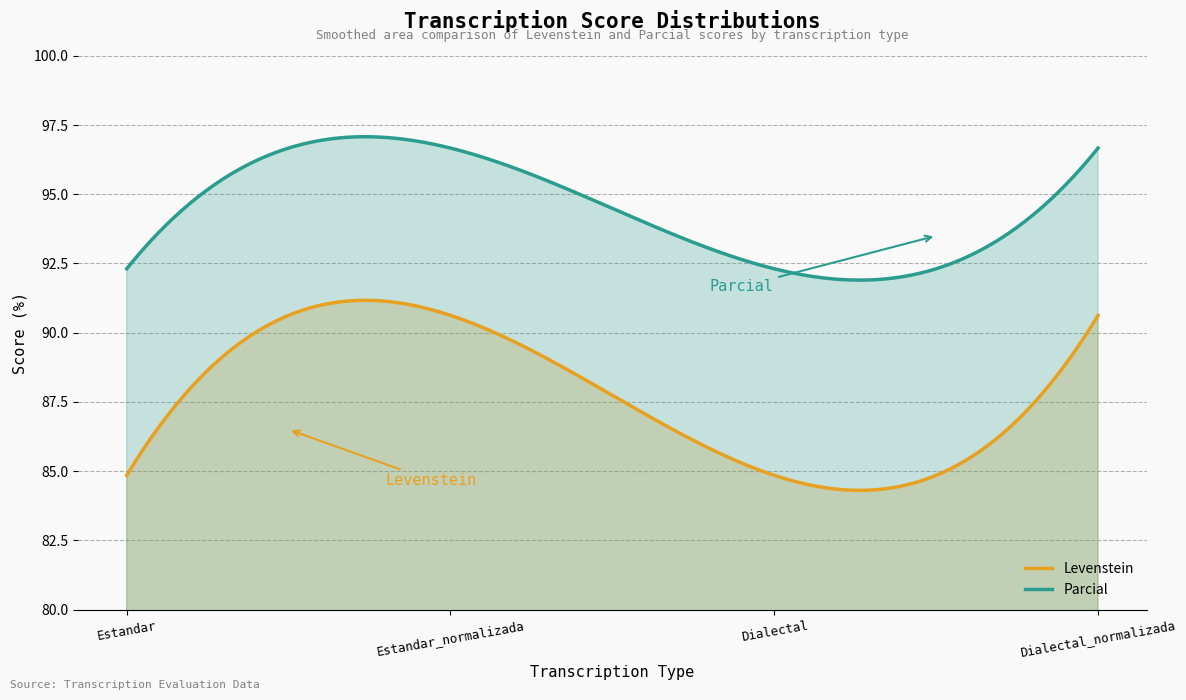

What is the approximate value of Parcial at Dialectal_normalizada?

96.7